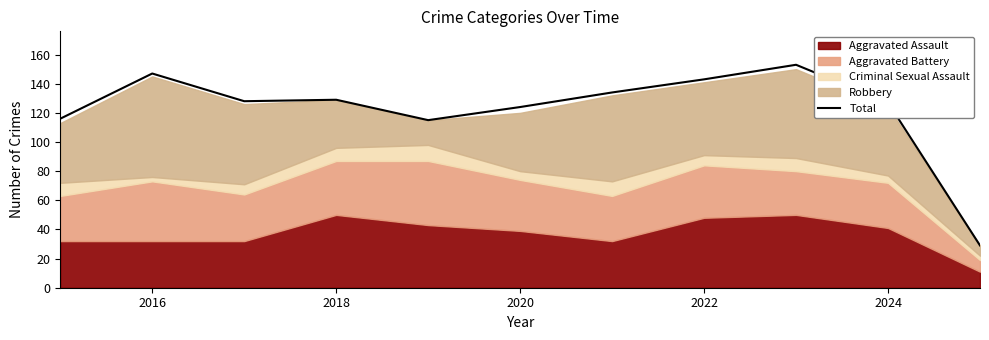

What is the lowest value of the Total series?

29